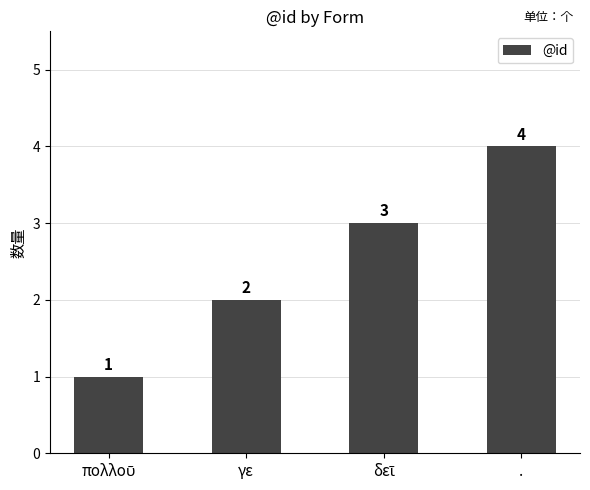

How many values are between 2 and 4?

3